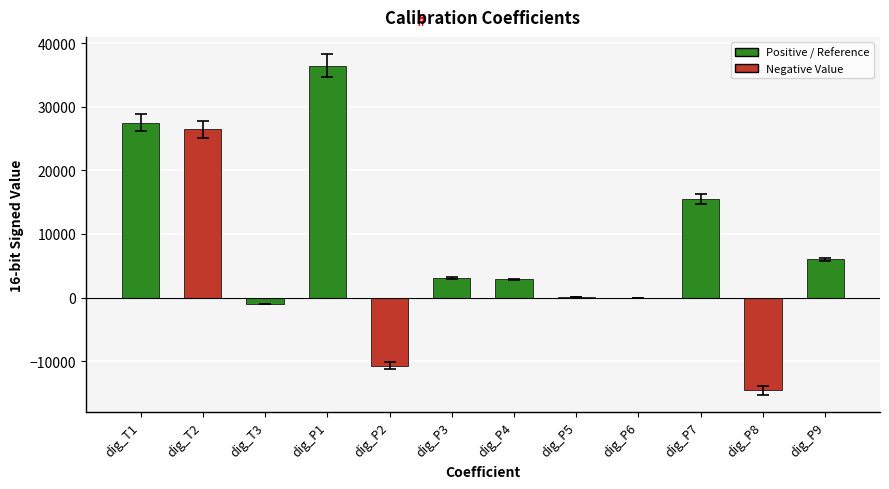

What is the greatest value displayed?

36477